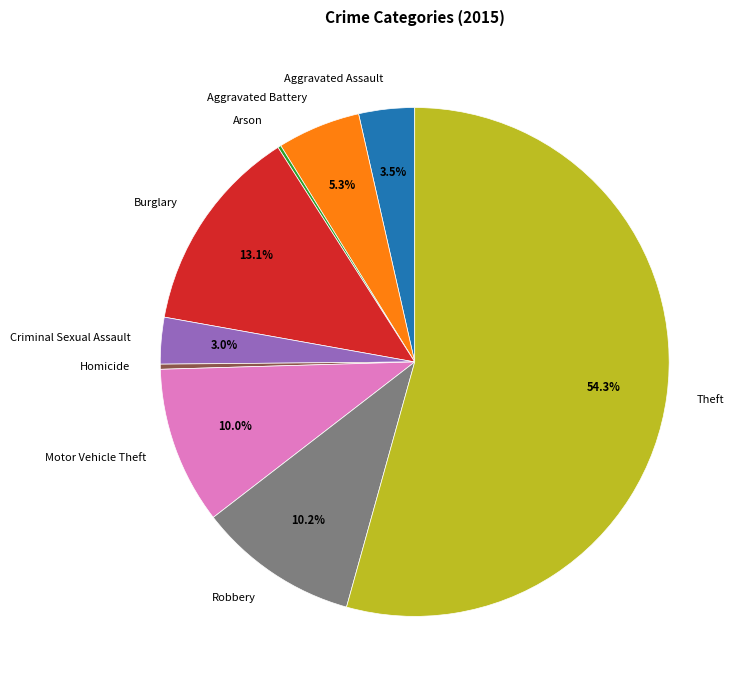

Between Motor Vehicle Theft and Aggravated Battery, which is larger?

Motor Vehicle Theft